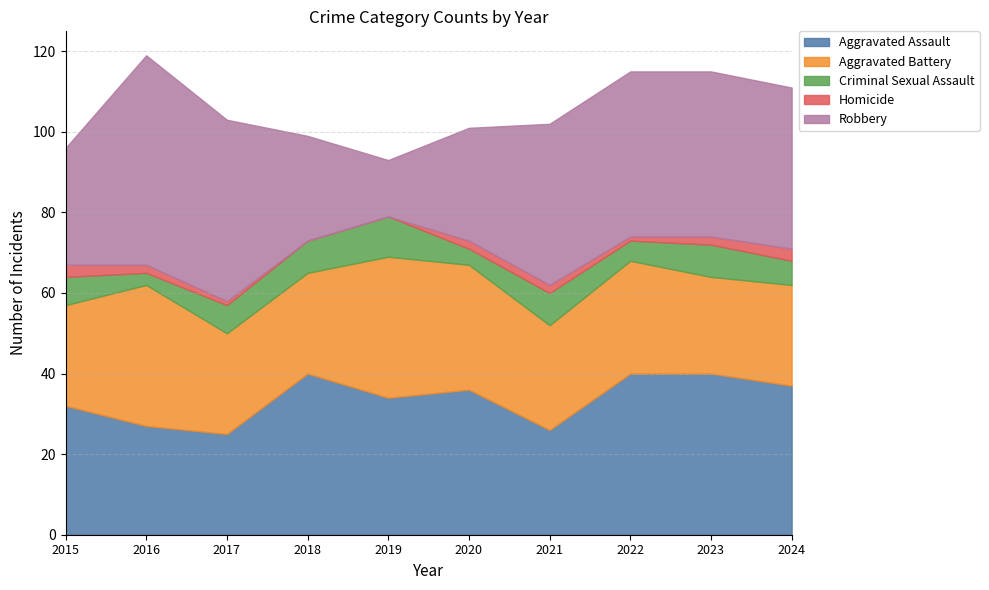

True or false: Aggravated Battery and Aggravated Assault cross at least once.

True